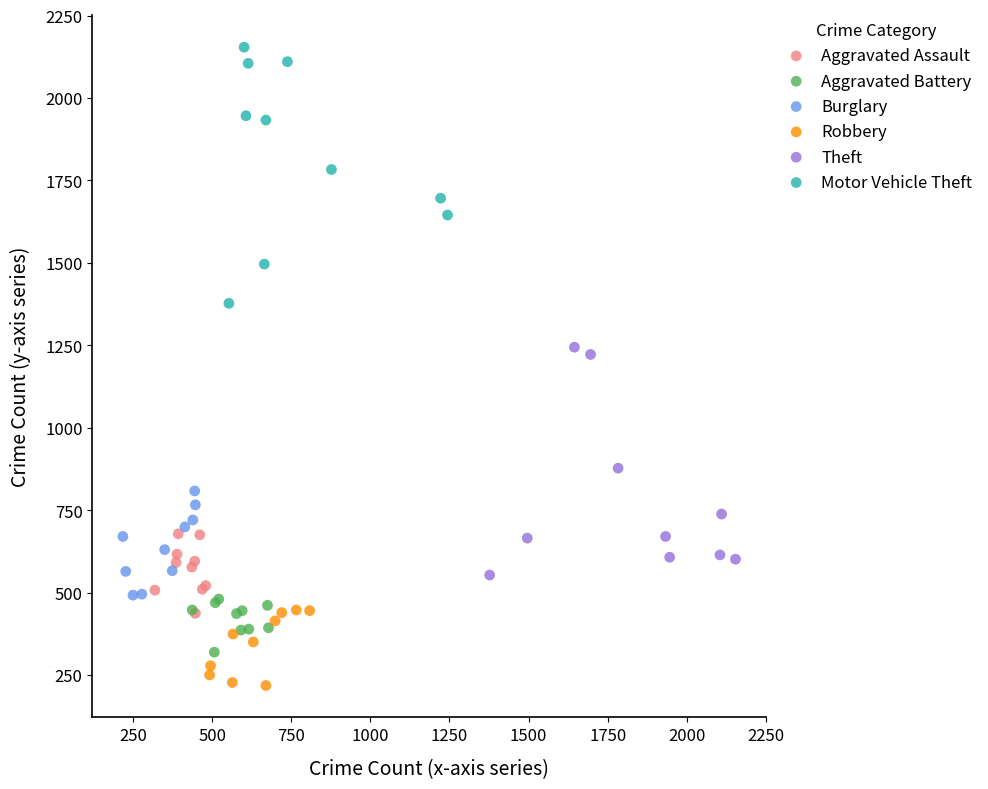

Which series reaches the minimum Y coordinate?

Robbery